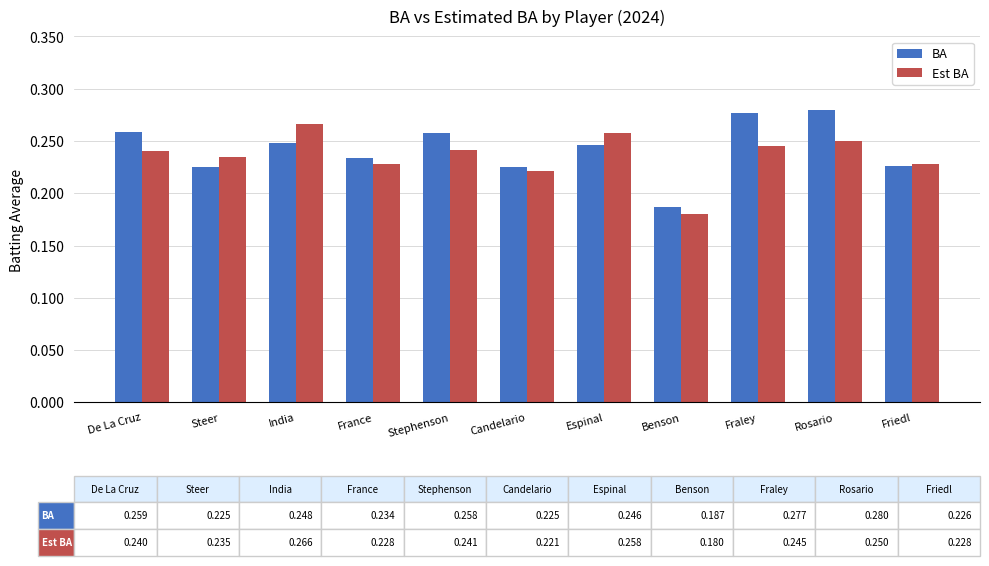

Which category has the lowest value across all series?

Benson